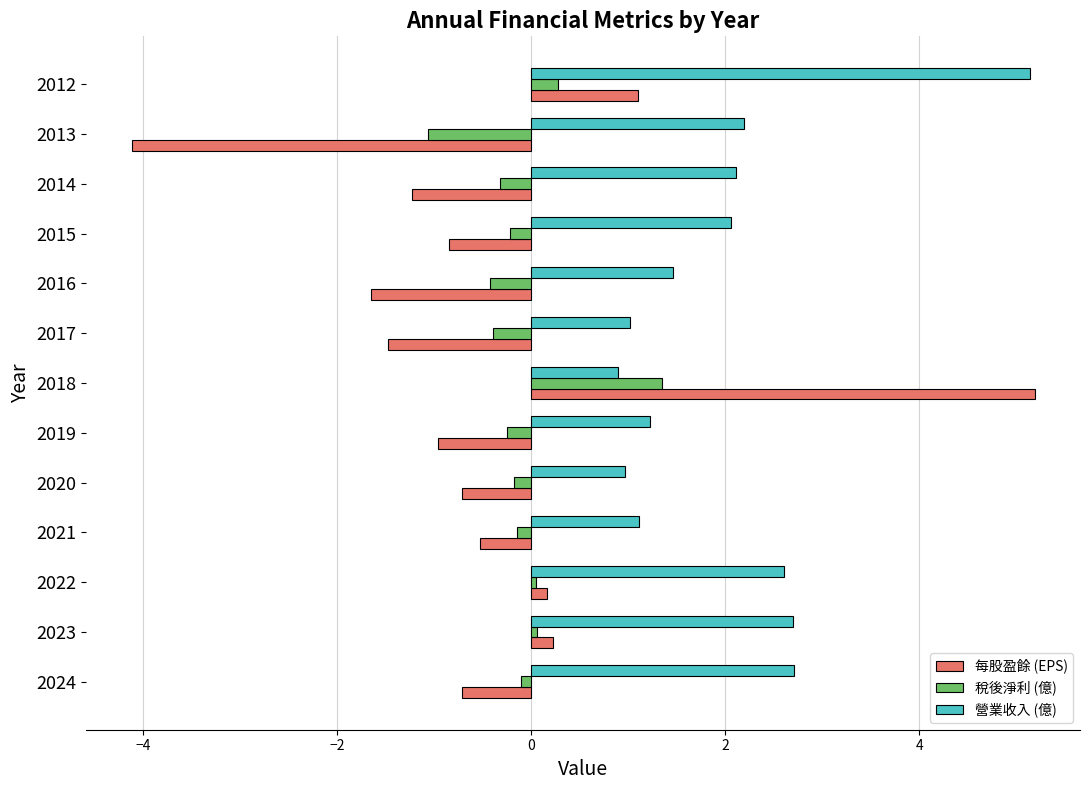

How many values in the 稅後淨利 (億) series are below 0?

9